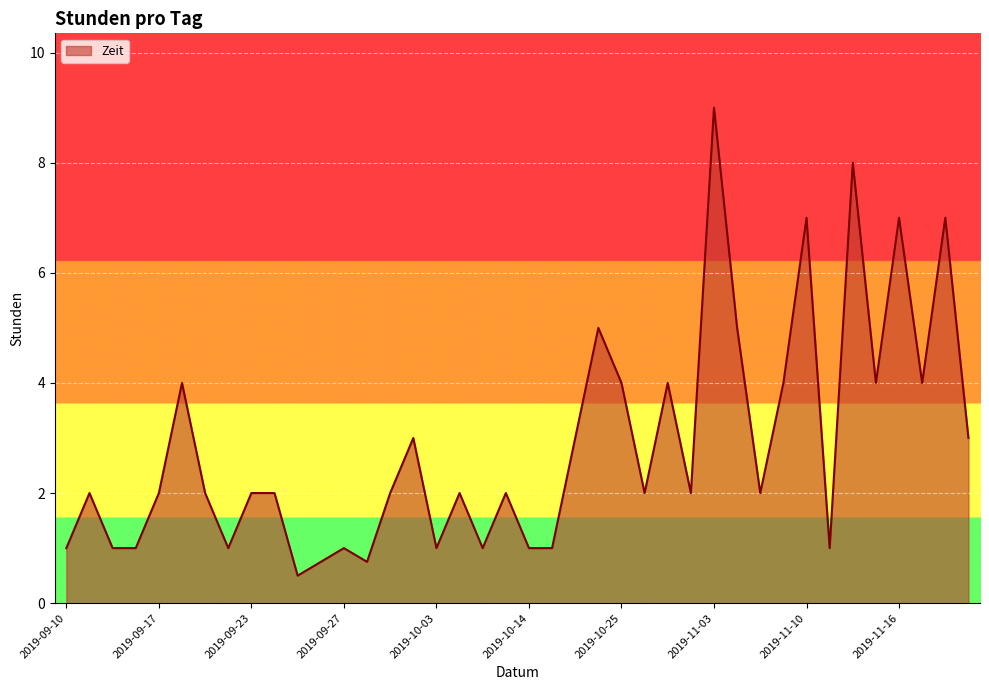

How many distinct data groups are displayed?

1